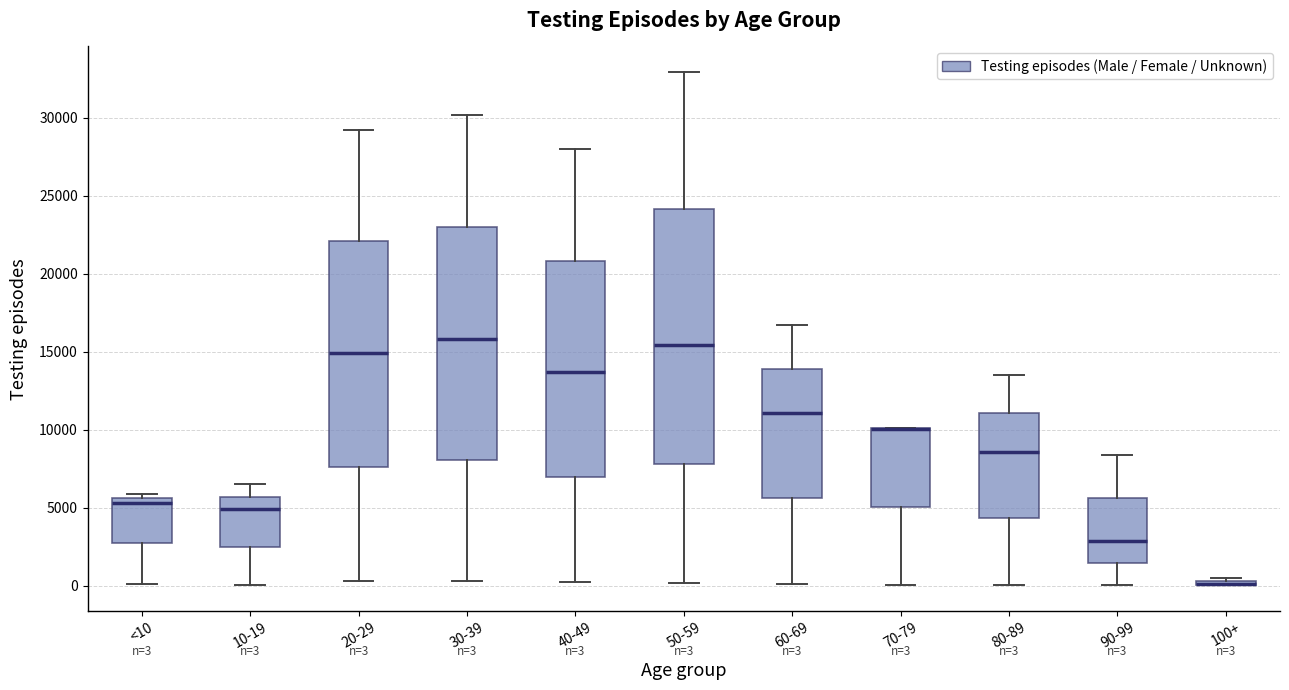

Comparing the boxes themselves (not the whiskers), which one is the tallest?

50-59